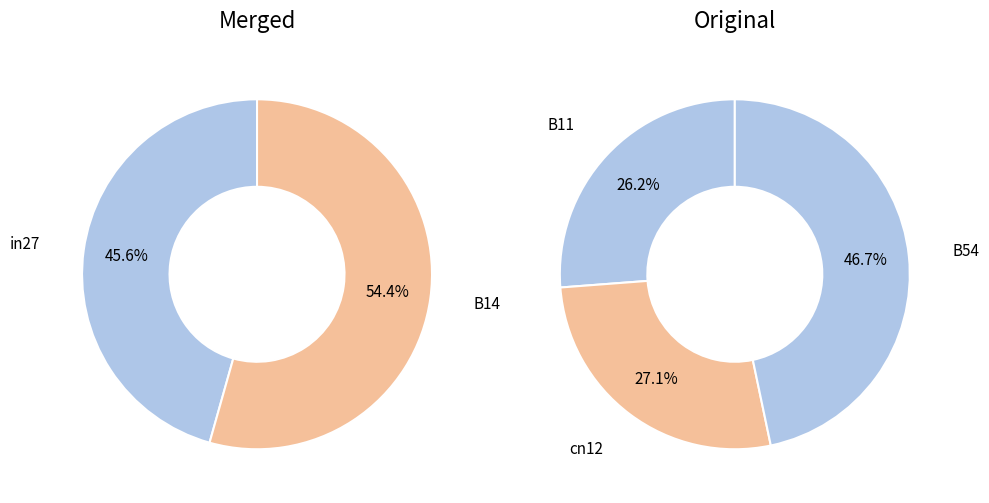

Which category has the biggest portion of the pie?

B14